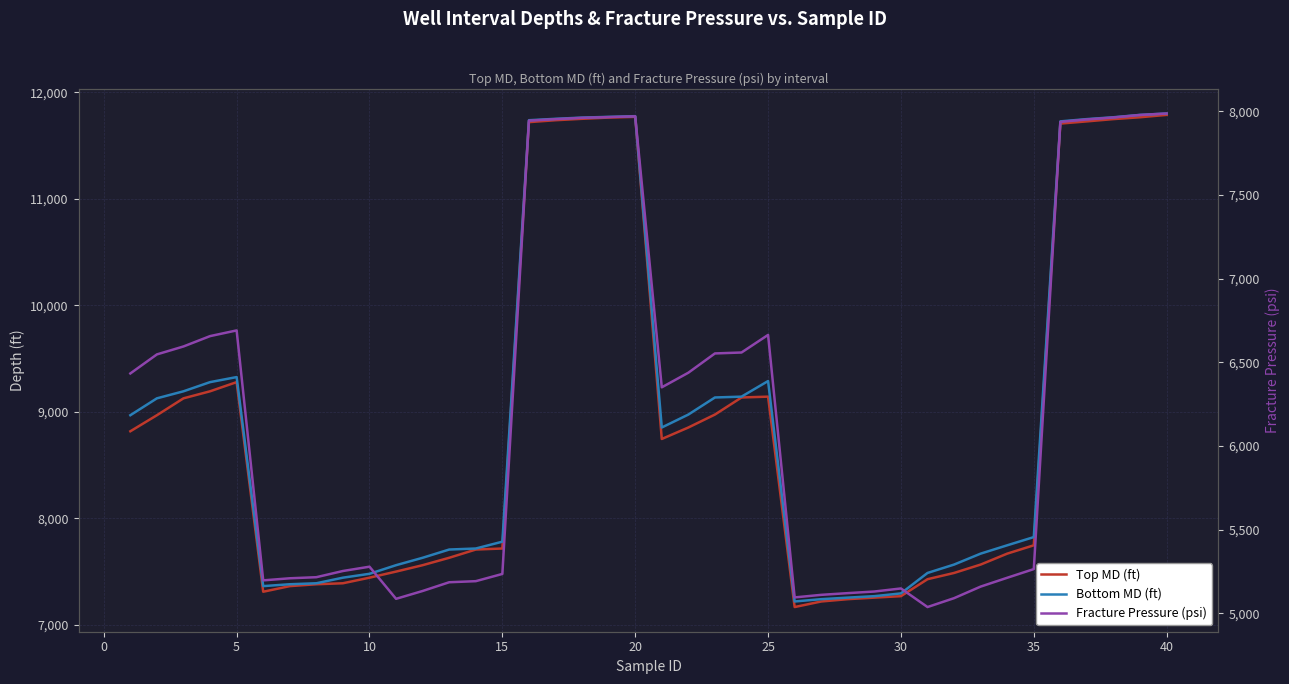

Is the value of Fracture Pressure (psi) at 29 greater than the value of Top MD (ft) at 11?

No